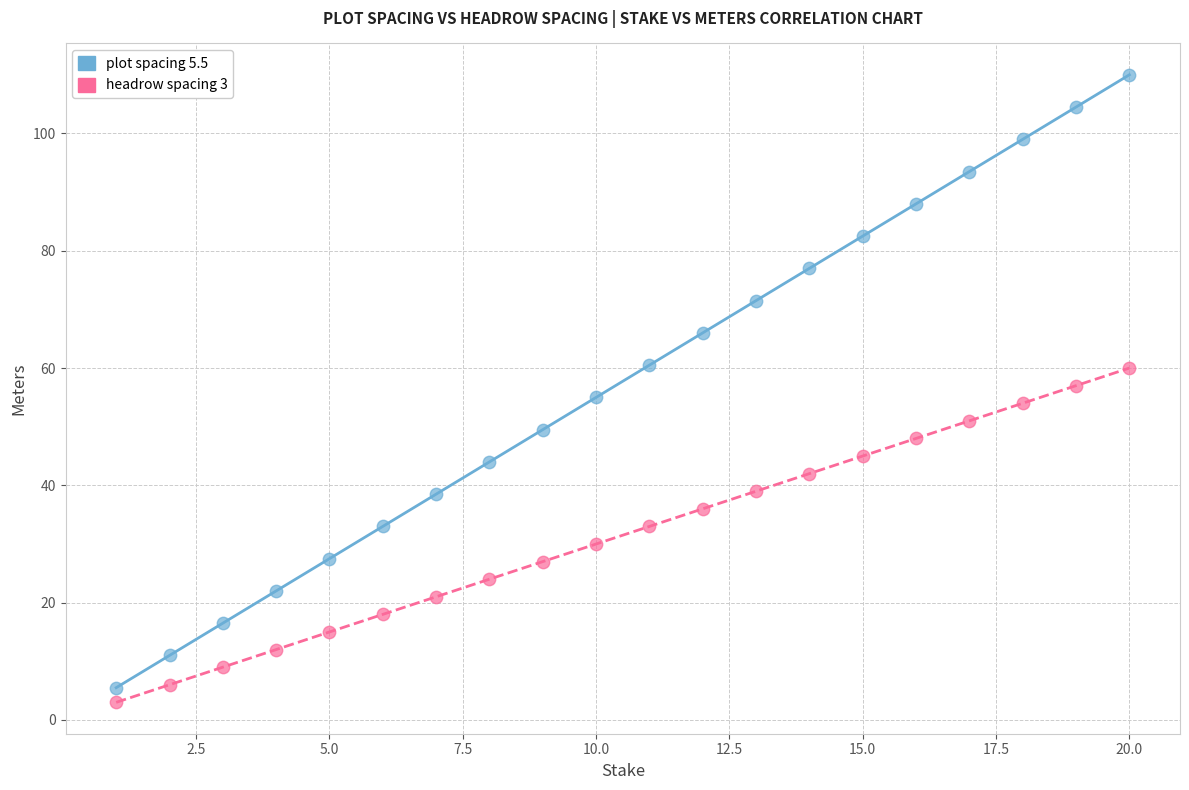

Which series has the largest Y range (max minus min)?

plot spacing 5.5